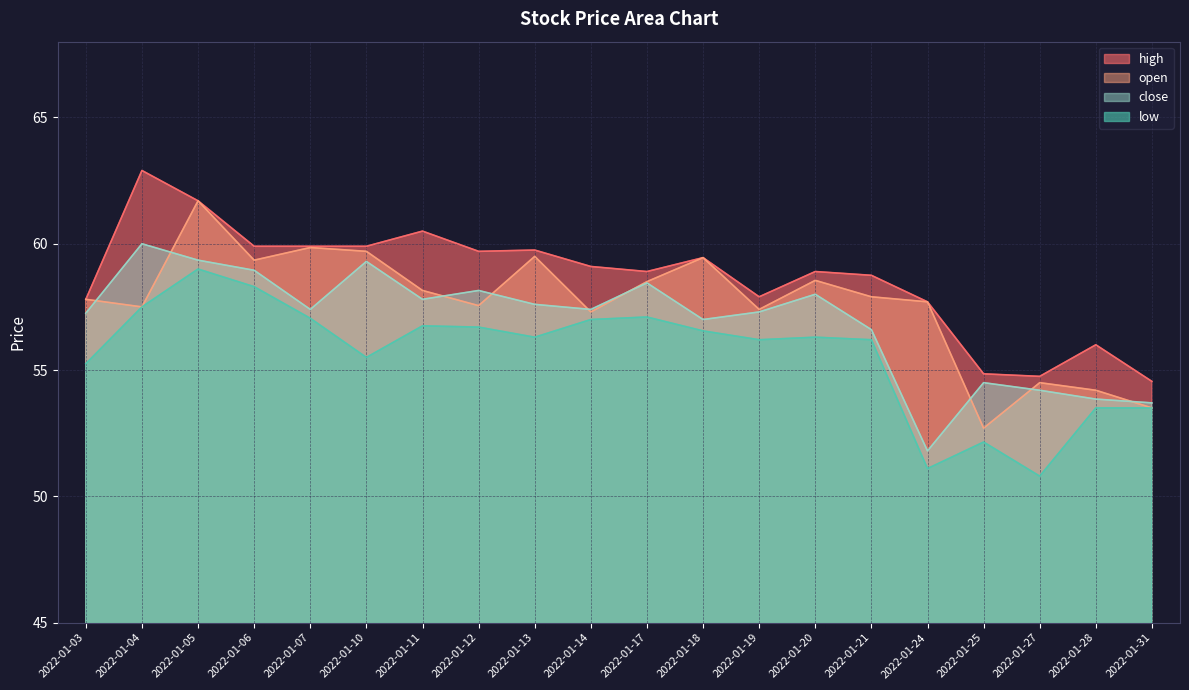

How many data points does each series have?

20